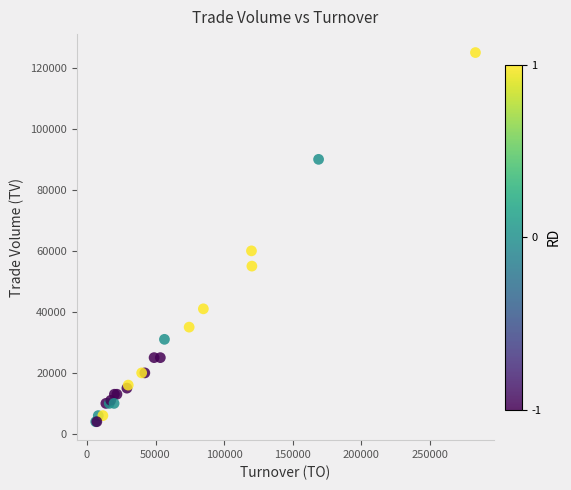

What Y value in the scatter plot is closest to 64500?

60000